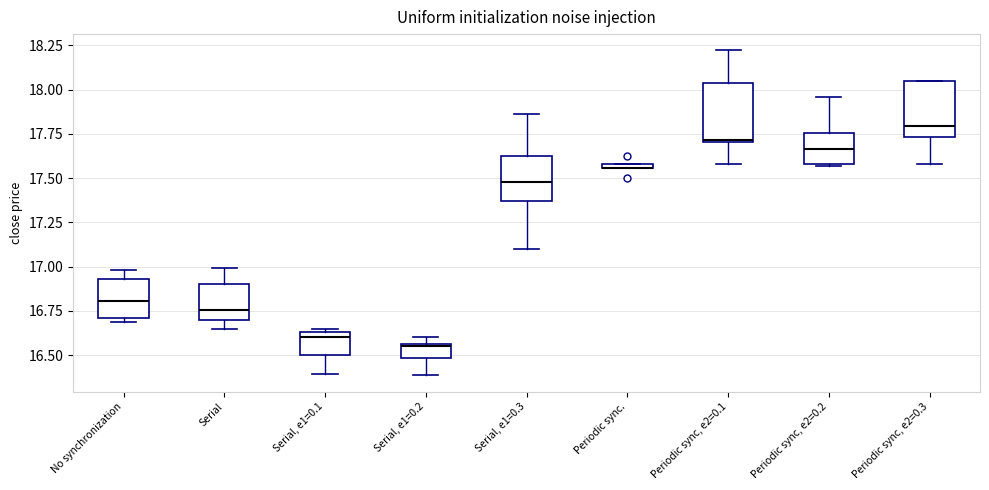

Where is the upper edge of the box for No synchronization on the y-axis? The values are not printed on the chart, so give them approximately, as read against the axis.

16.95